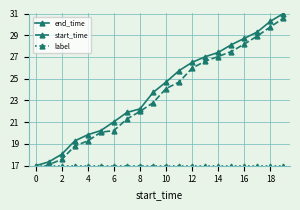

True or false: end_time has more than 1 interior local peaks.

False